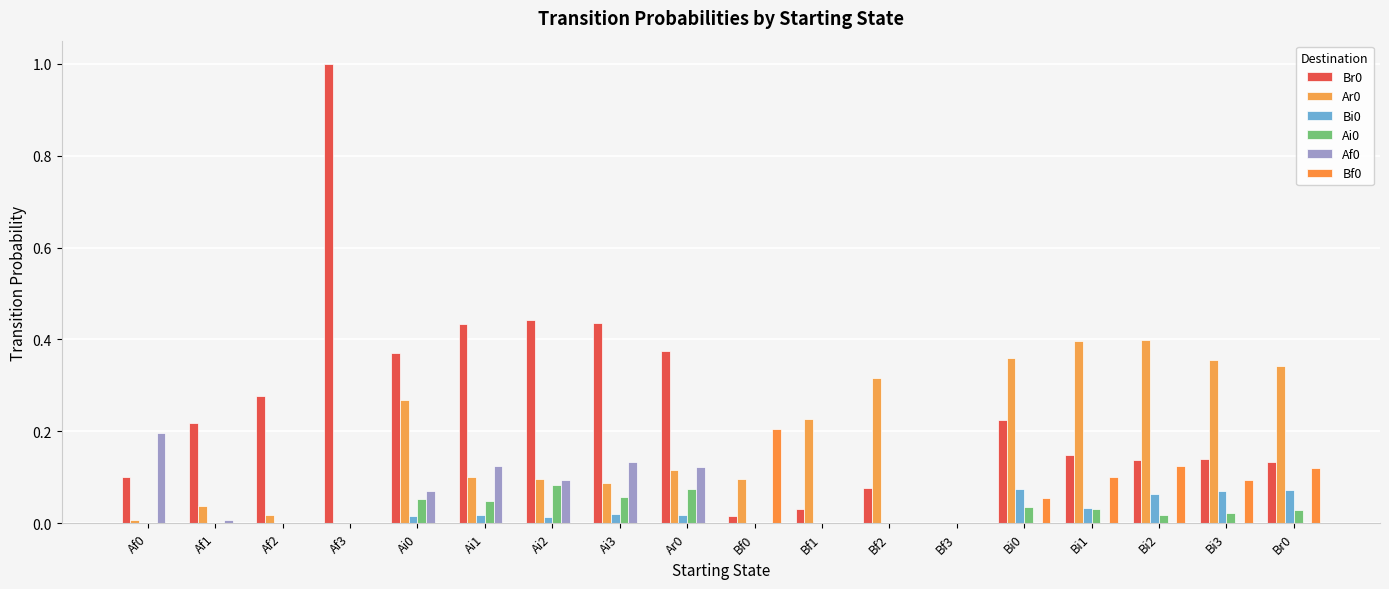

True or false: Ar0 has a value of -0.3 at Af3.

False